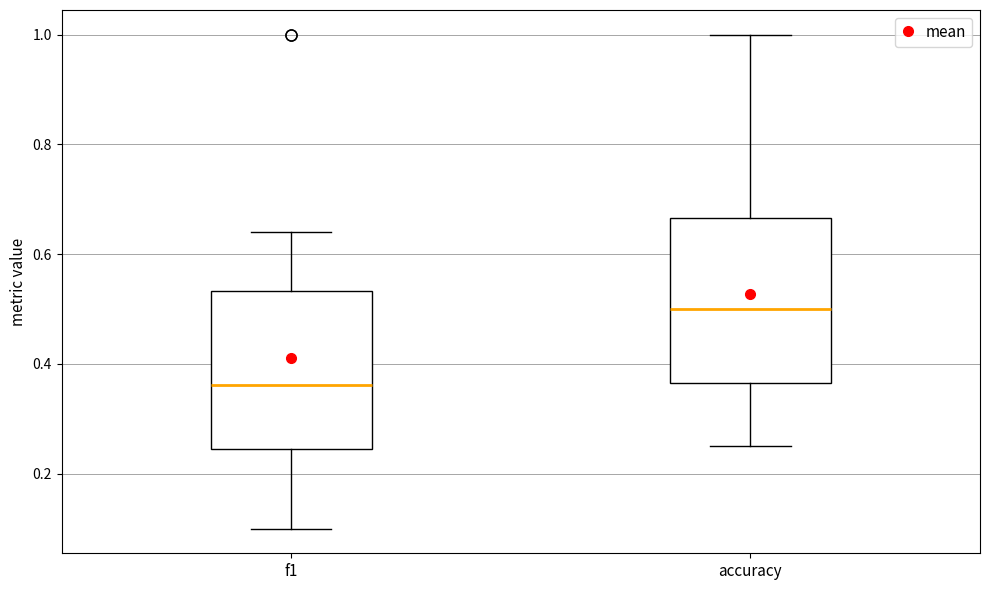

Where is the lower edge of the box for f1 on the y-axis? The values are not printed on the chart, so give them approximately, as read against the axis.

0.24